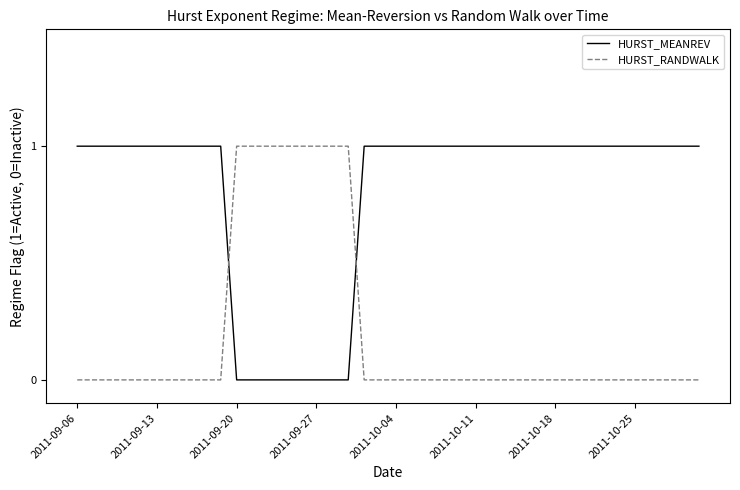

How many intersections are there between HURST_MEANREV and HURST_RANDWALK?

2